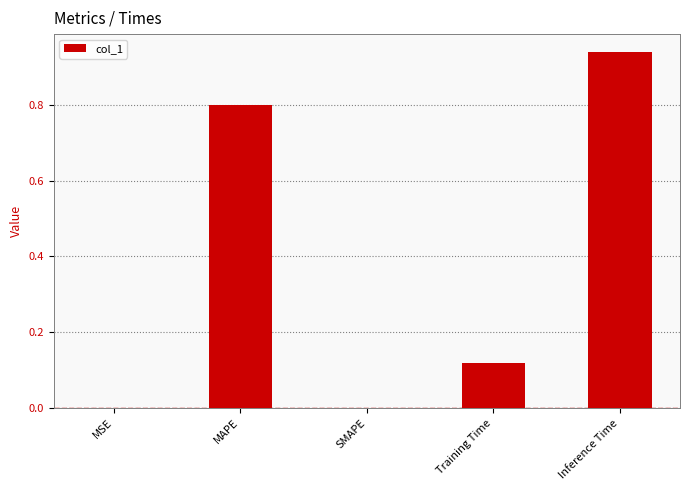

Which has a higher value, SMAPE or Inference Time?

Inference Time